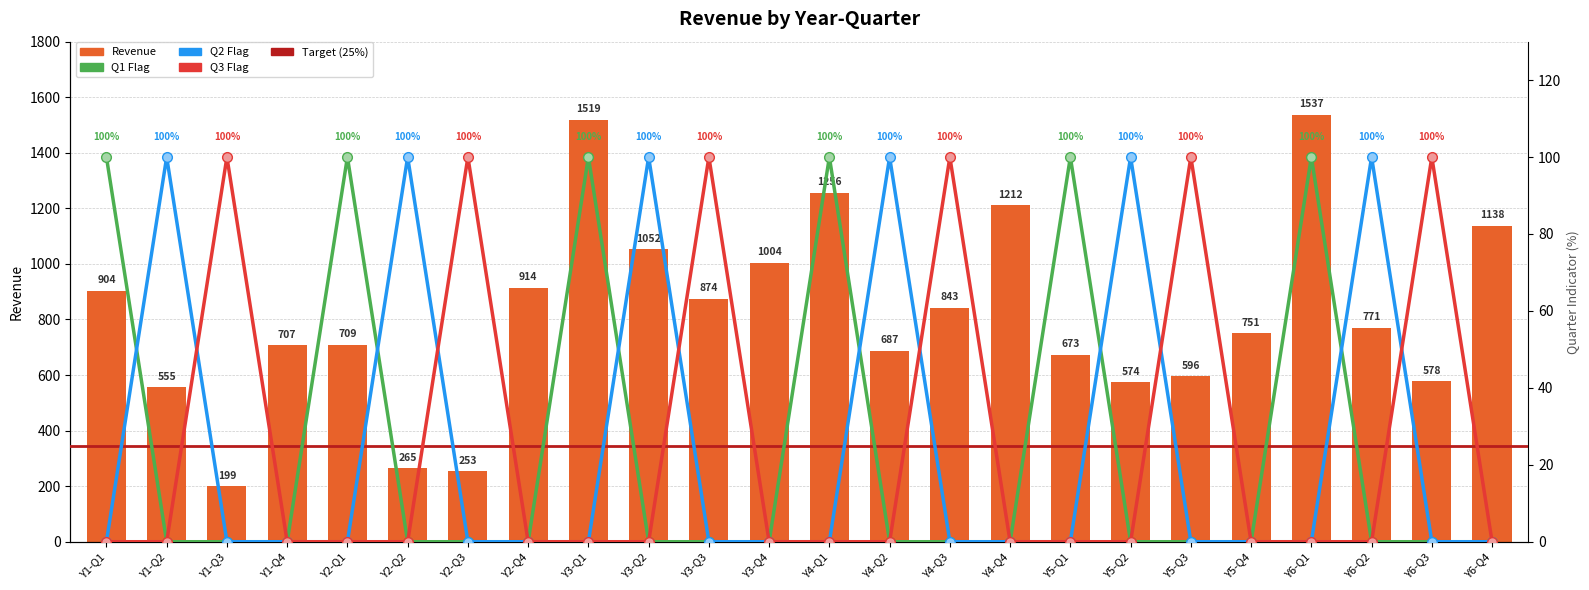

What is the value of the Revenue bar at the 2nd from the left?

555.2